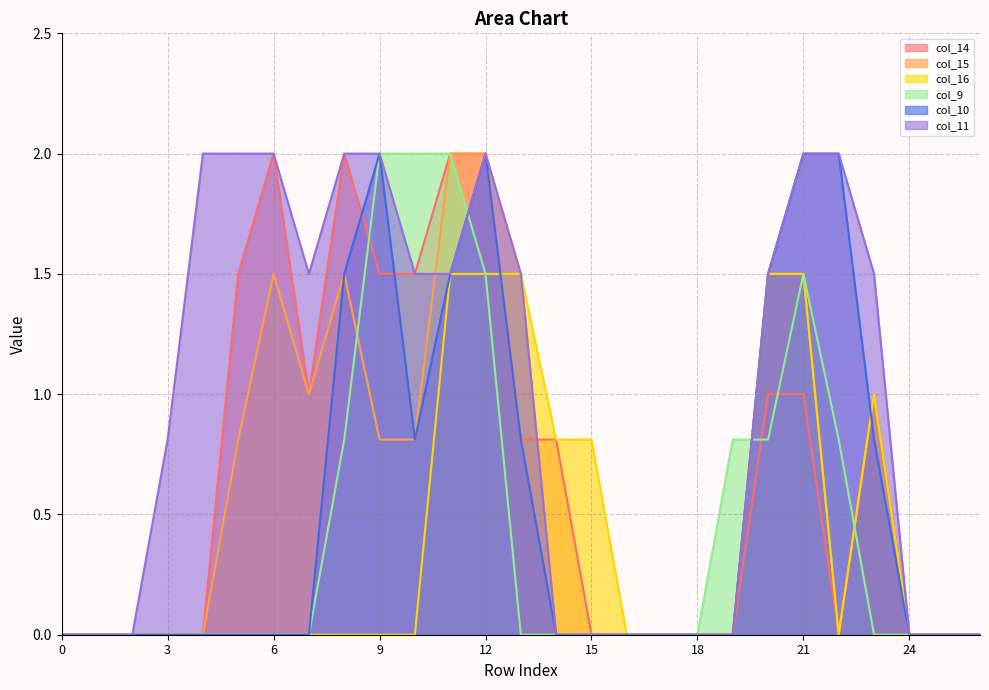

What is the difference between the second highest and minimum values in the col_15 series?

2.0